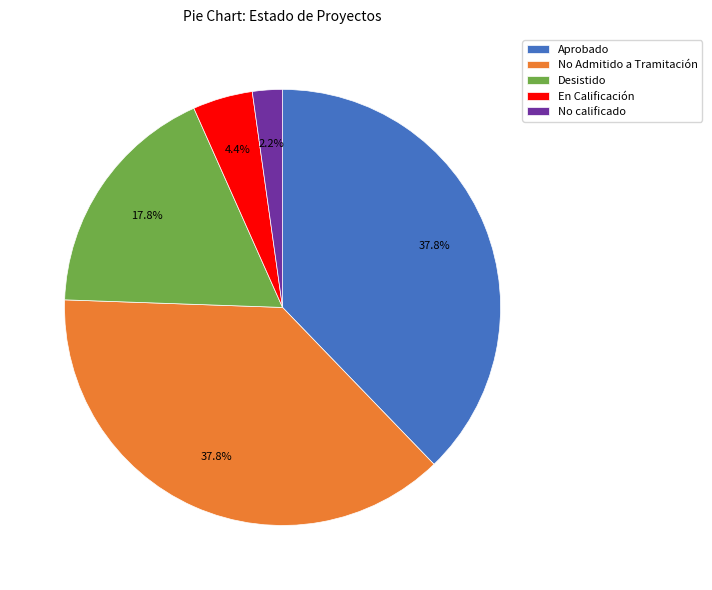

Does Aprobado account for over 50% of the chart?

No